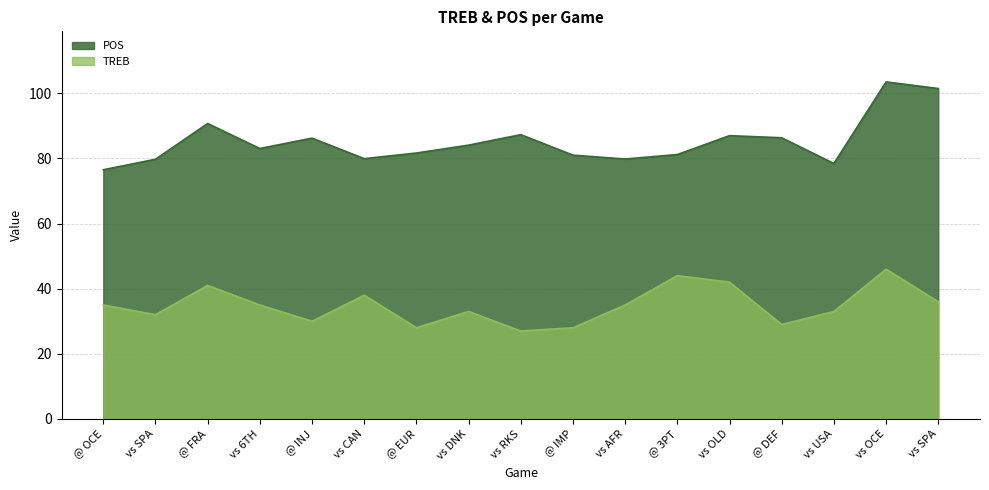

Rank the categories by TREB value from highest to lowest.

vs OCE, @ 3PT, vs OLD, @ FRA, vs CAN, vs SPA, @ OCE, vs 6TH, vs AFR, vs DNK, vs USA, vs SPA, @ INJ, @ DEF, @ EUR, @ IMP, vs RKS